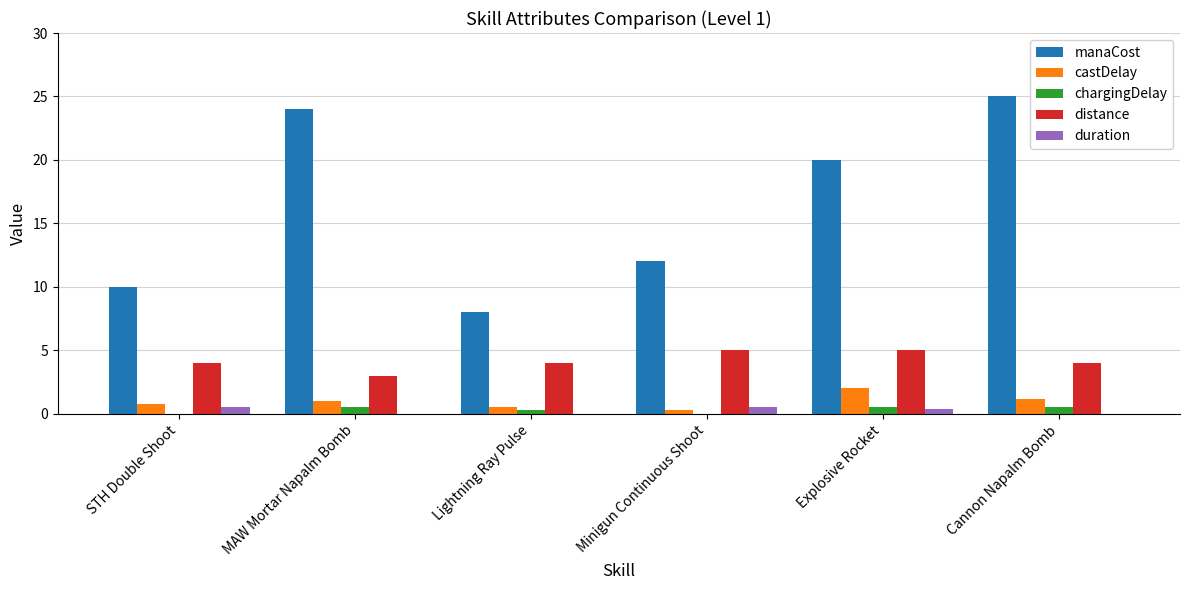

How many series are shown in this chart?

5